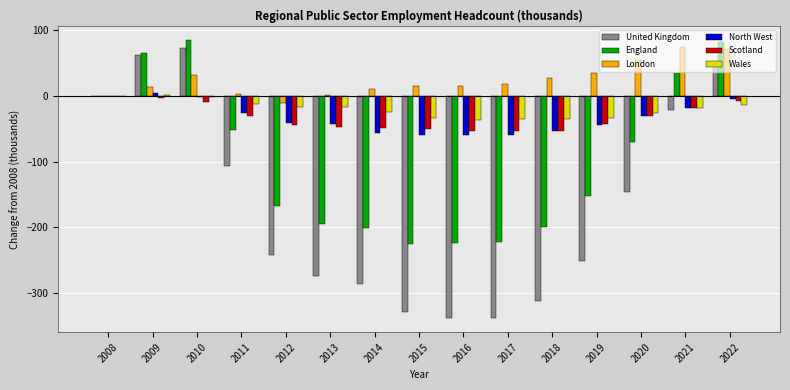

Which series changed the most between 2011 and 2017?

United Kingdom